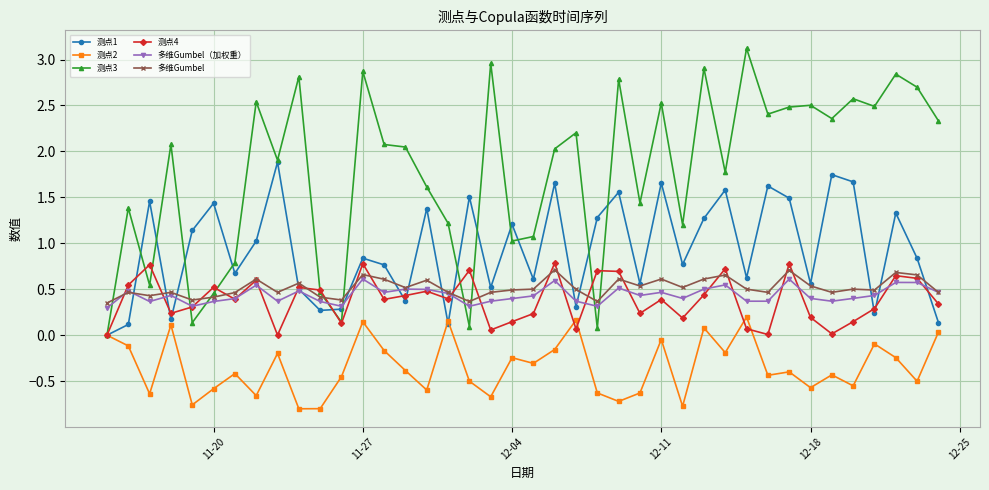

True or false: 多维Gumbel and 测点2 intersect in this chart.

False